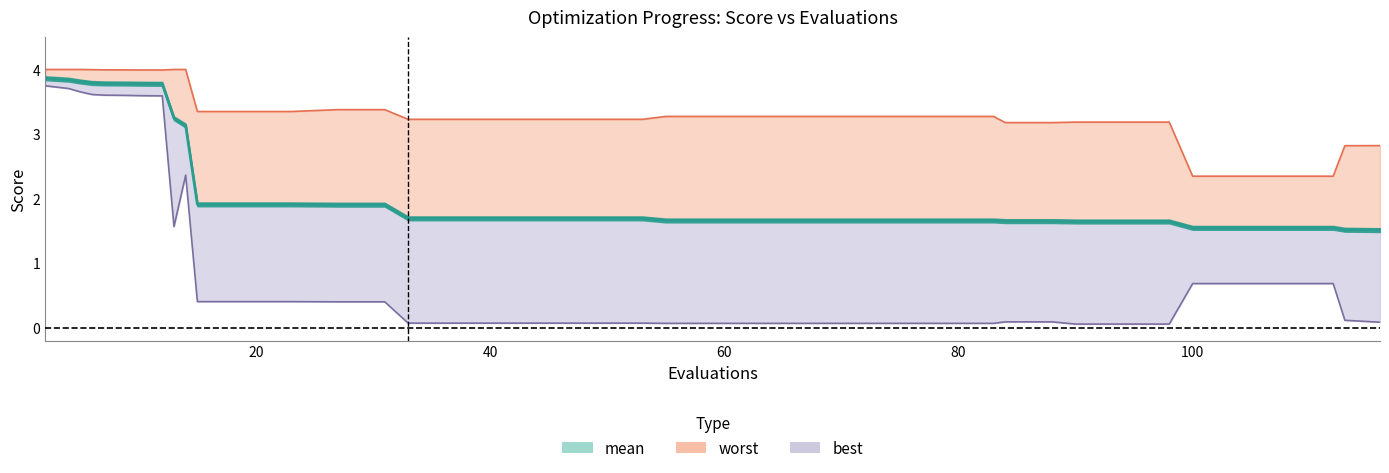

What are all the series names shown in the legend?

mean, best, worst